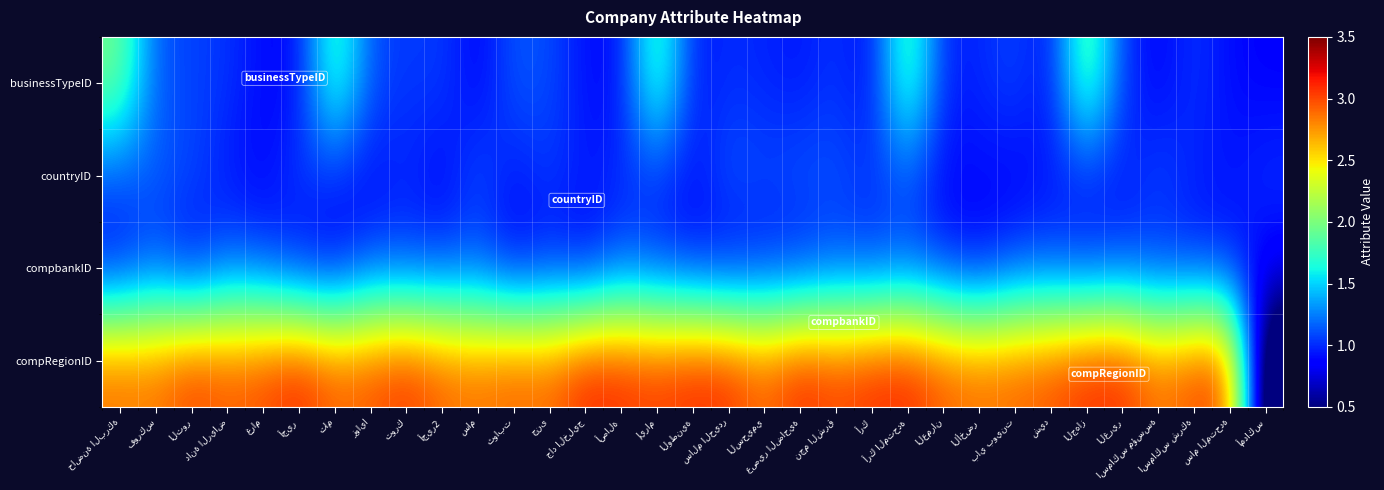

Is the value of compRegionID at الغرير greater than the value of countryID at العمران?

Yes